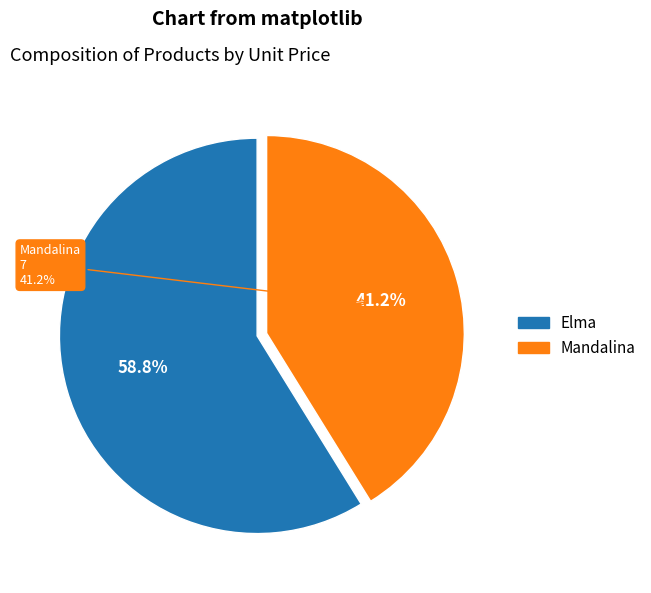

Approximately how many times larger is the value at Mandalina compared to Elma?

0.7